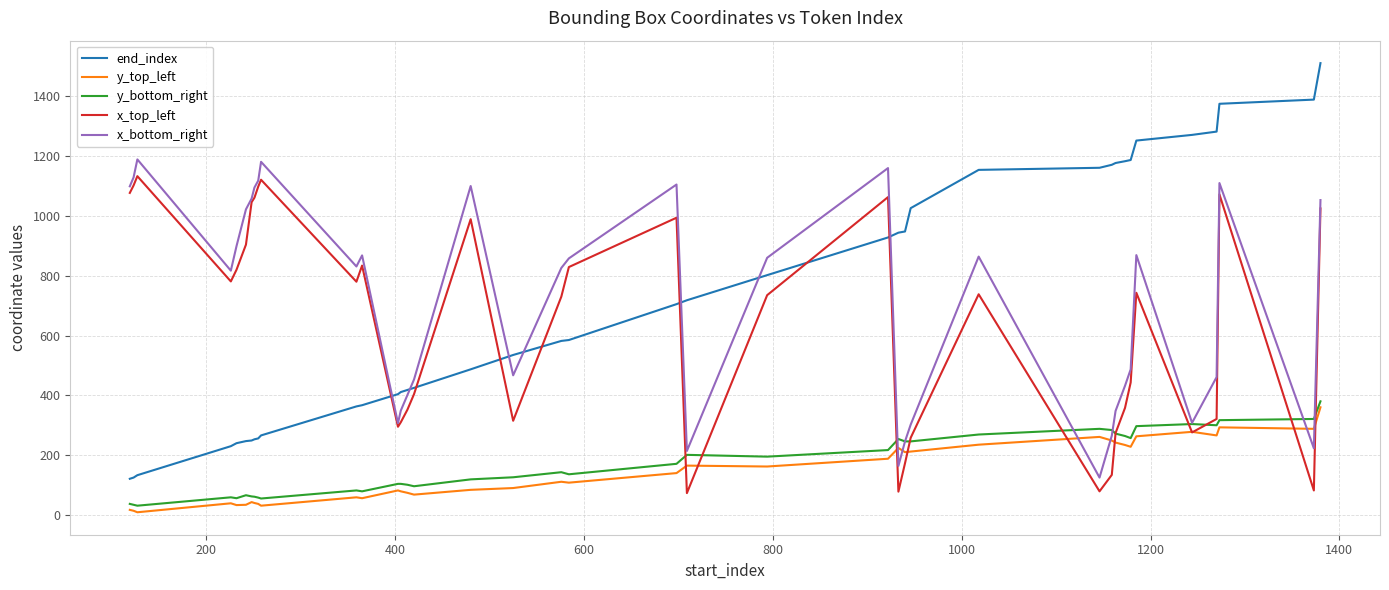

What is the maximum value for end_index?

1511